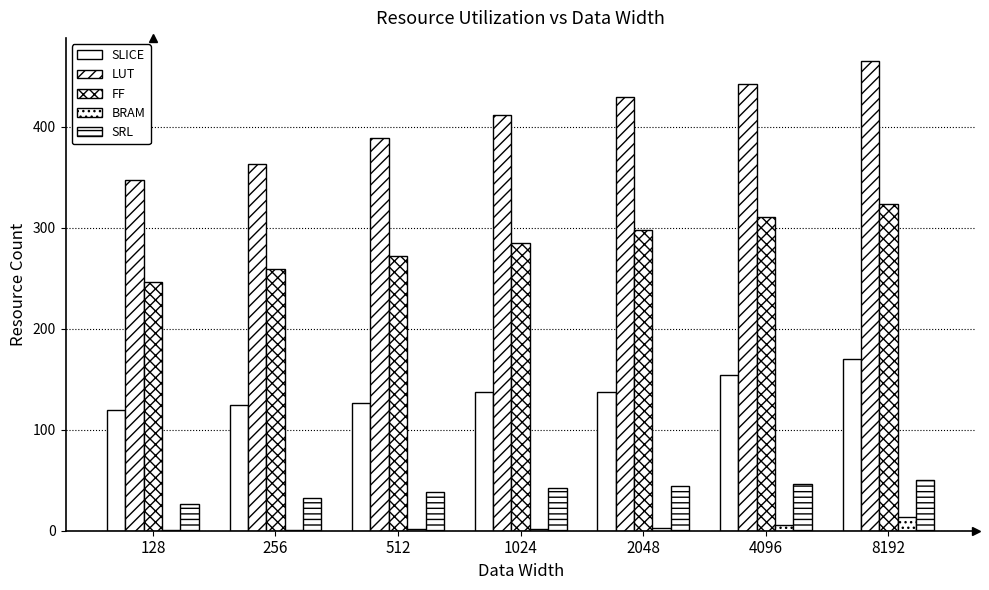

Where does the LUT series first go above 412?

2048